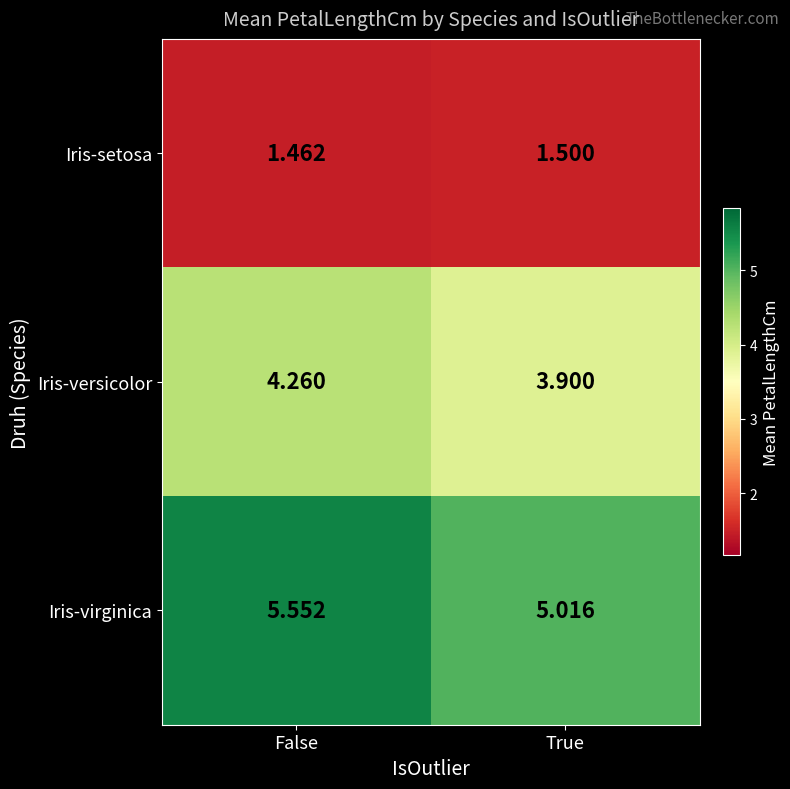

At which category is the sum across all series the highest?

False